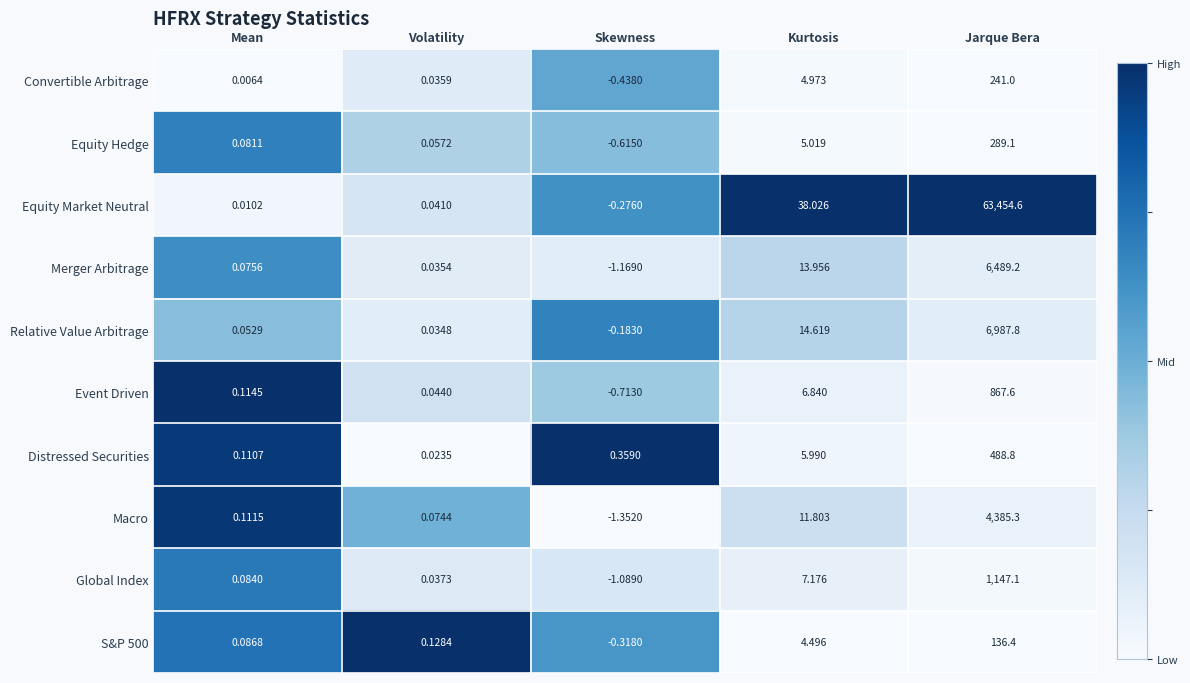

Rank the categories by Relative Value Arbitrage value from lowest to highest.

Skewness, Volatility, Mean, Kurtosis, Jarque Bera